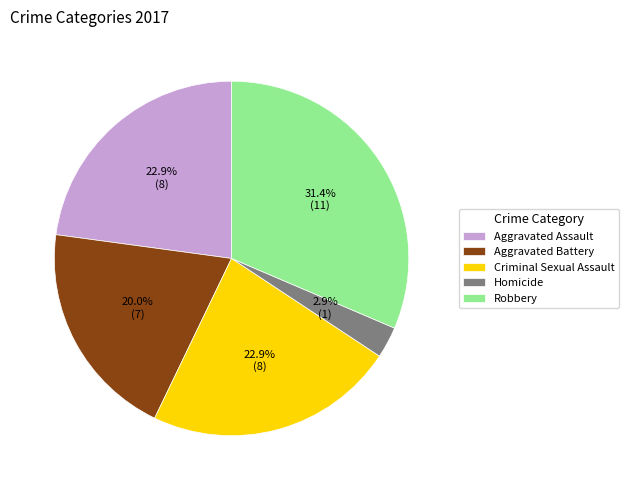

Is it true that Aggravated Assault is 15% of the pie?

False